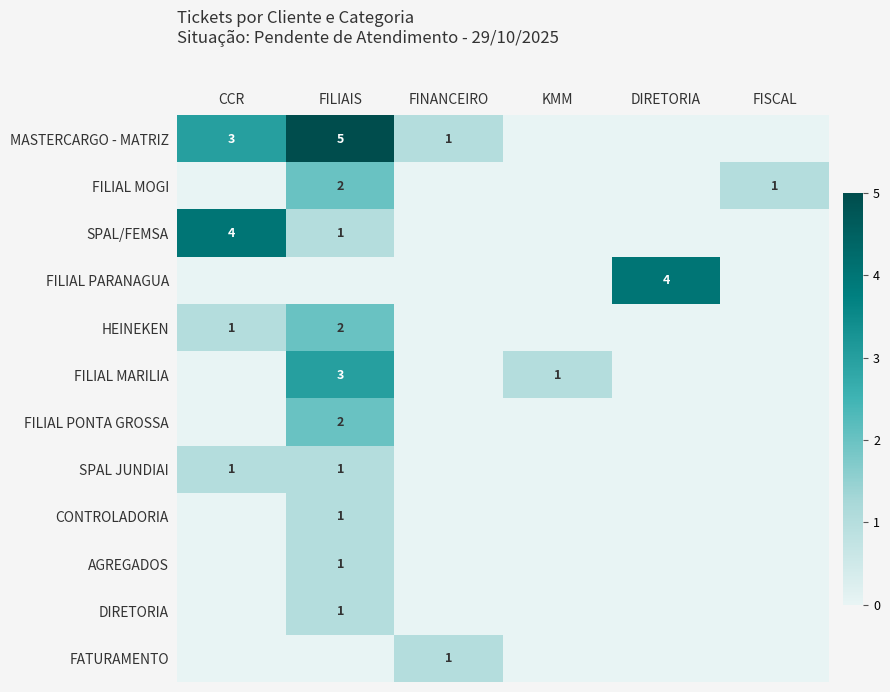

The value of FILIAL PONTA GROSSA at FILIAIS is 1. True or false?

False